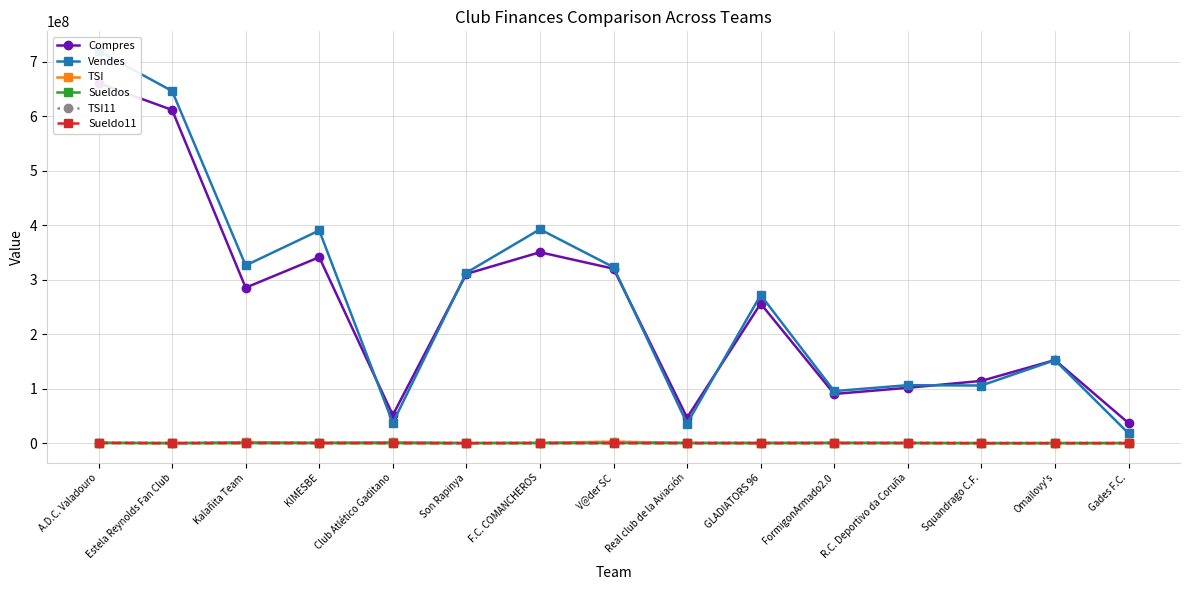

What is the smallest value displayed?

152758